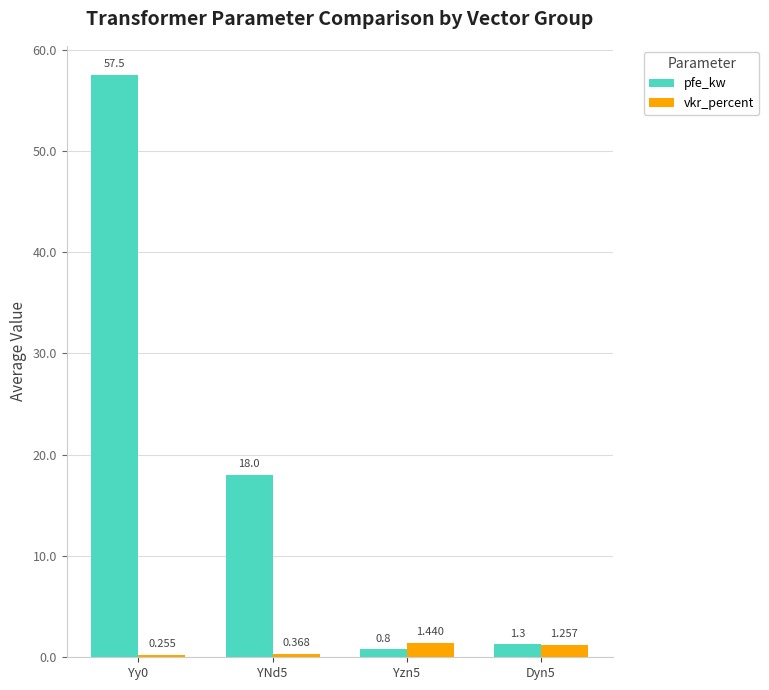

Which category has the lowest value in the pfe_kw series?

Yzn5